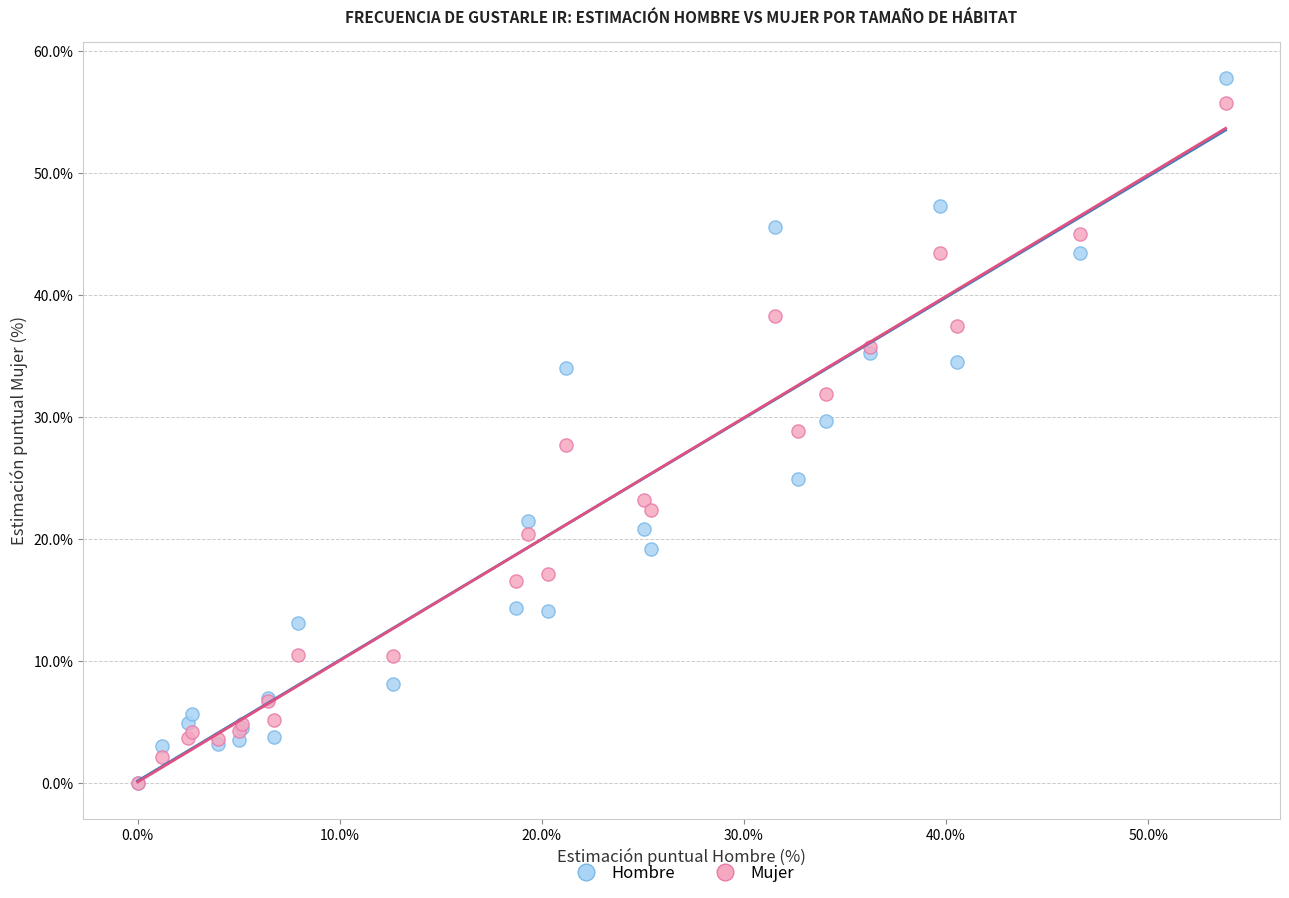

Which series has the widest spread of Y values?

Hombre